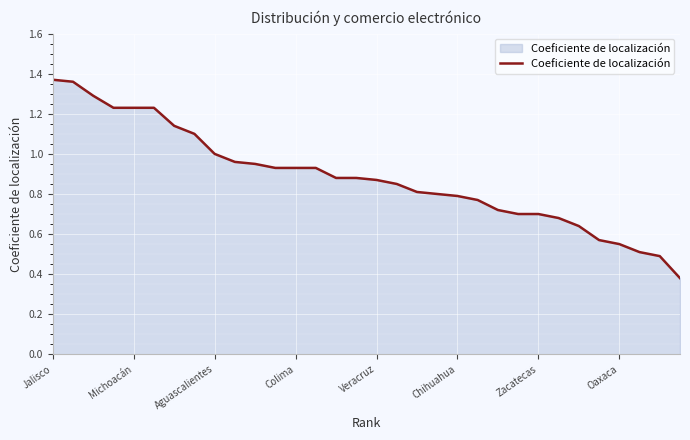

Does the chart have visible grid lines?

Yes